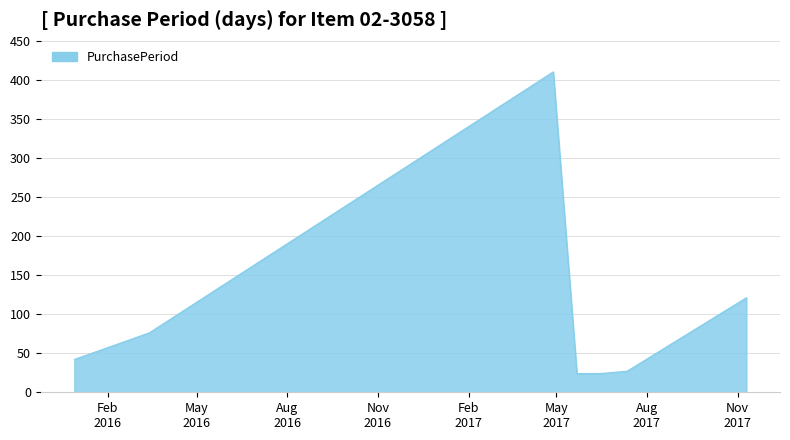

What is the maximum value shown in the chart?

410